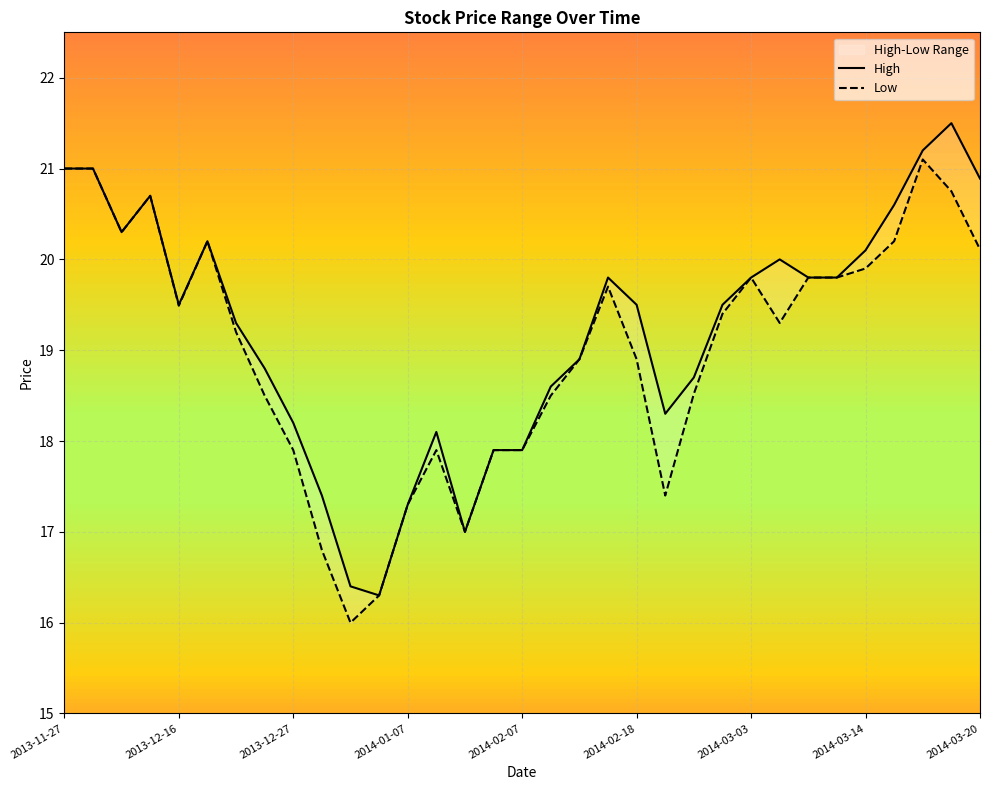

Read the High value at 2014-01-14.

18.1